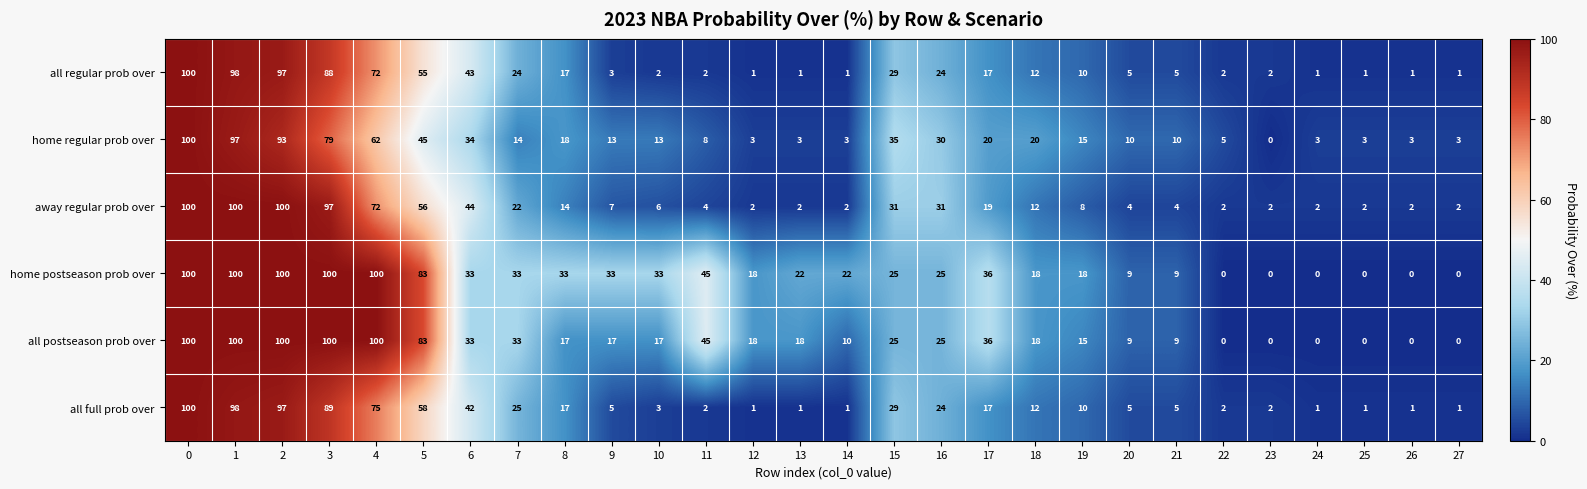

Which series has the largest total across all categories?

home postseason prob over